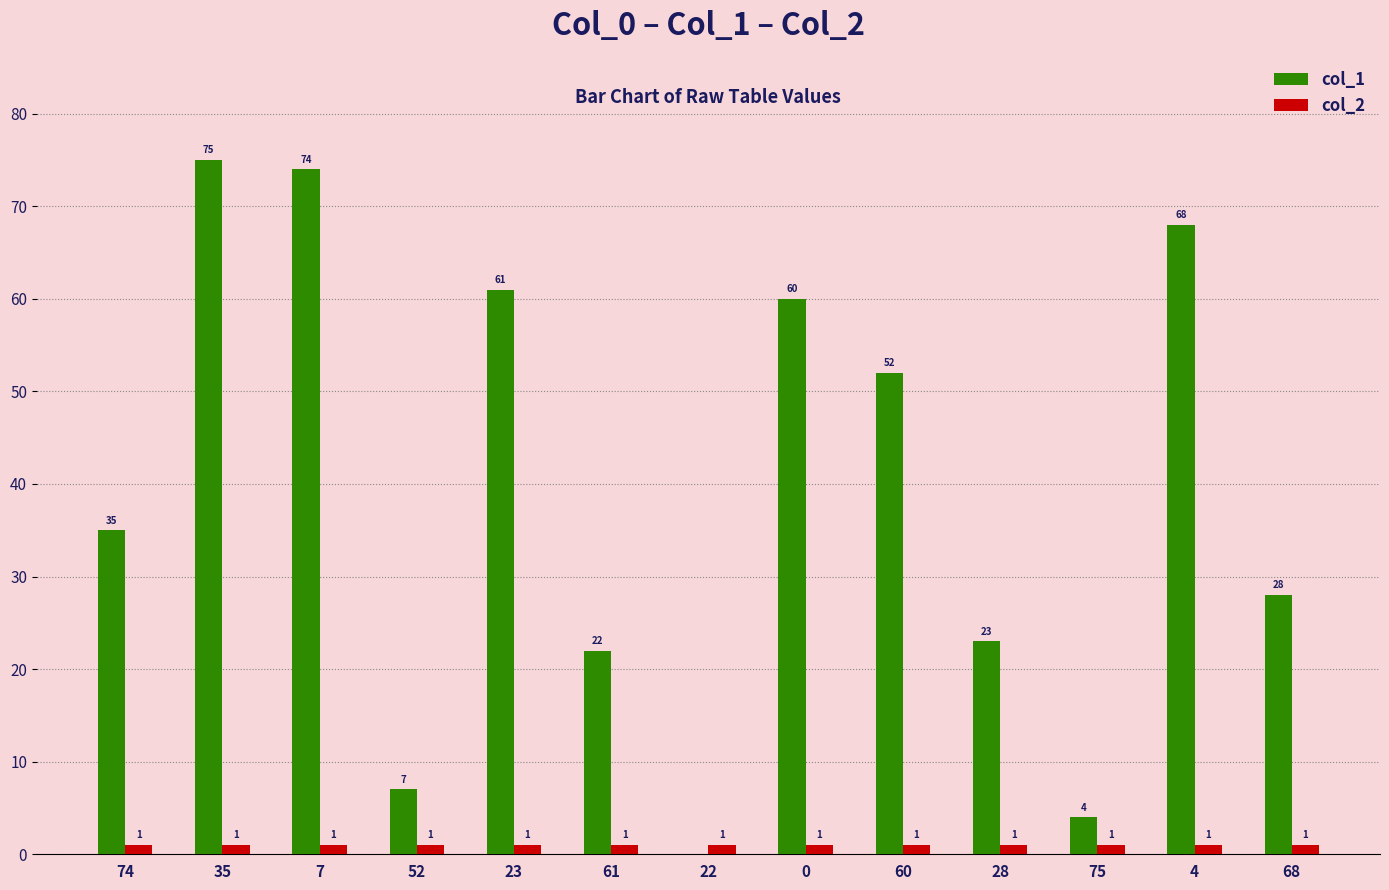

At which category is the sum across all series the highest?

35